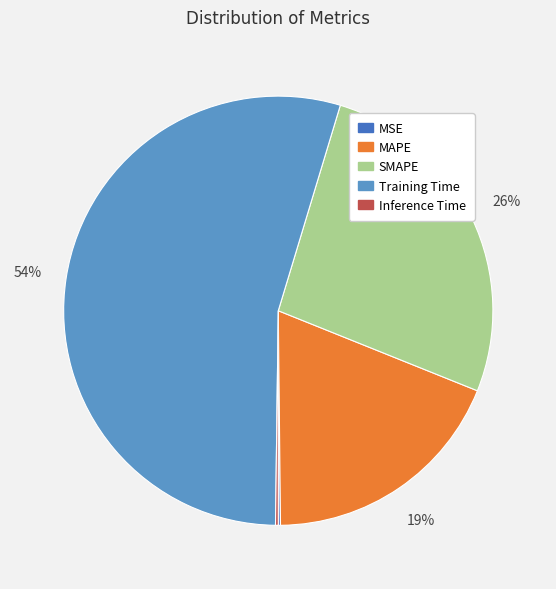

The SMAPE slice represents 40% of the pie. True or false?

False